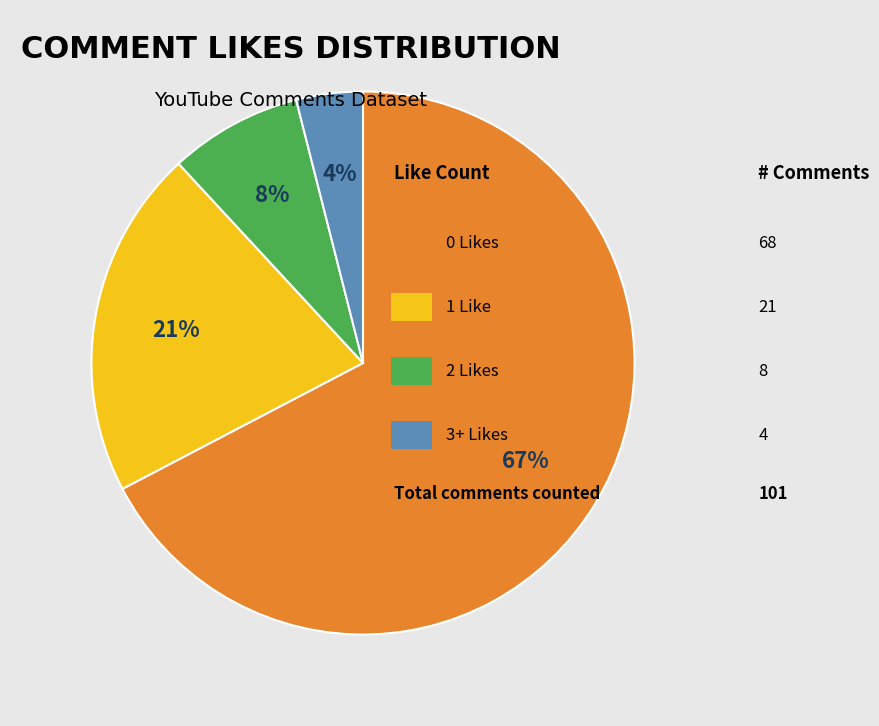

To the nearest percent, what is the difference between the largest and smallest slice percentages?

63%